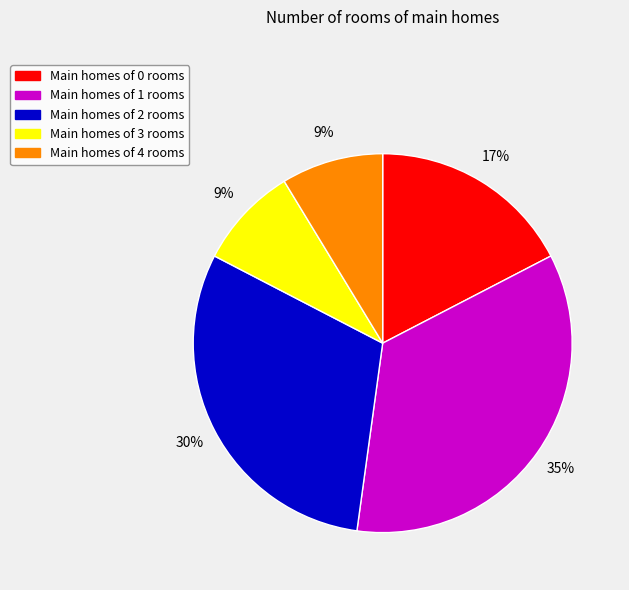

How many slices are in this pie chart?

5